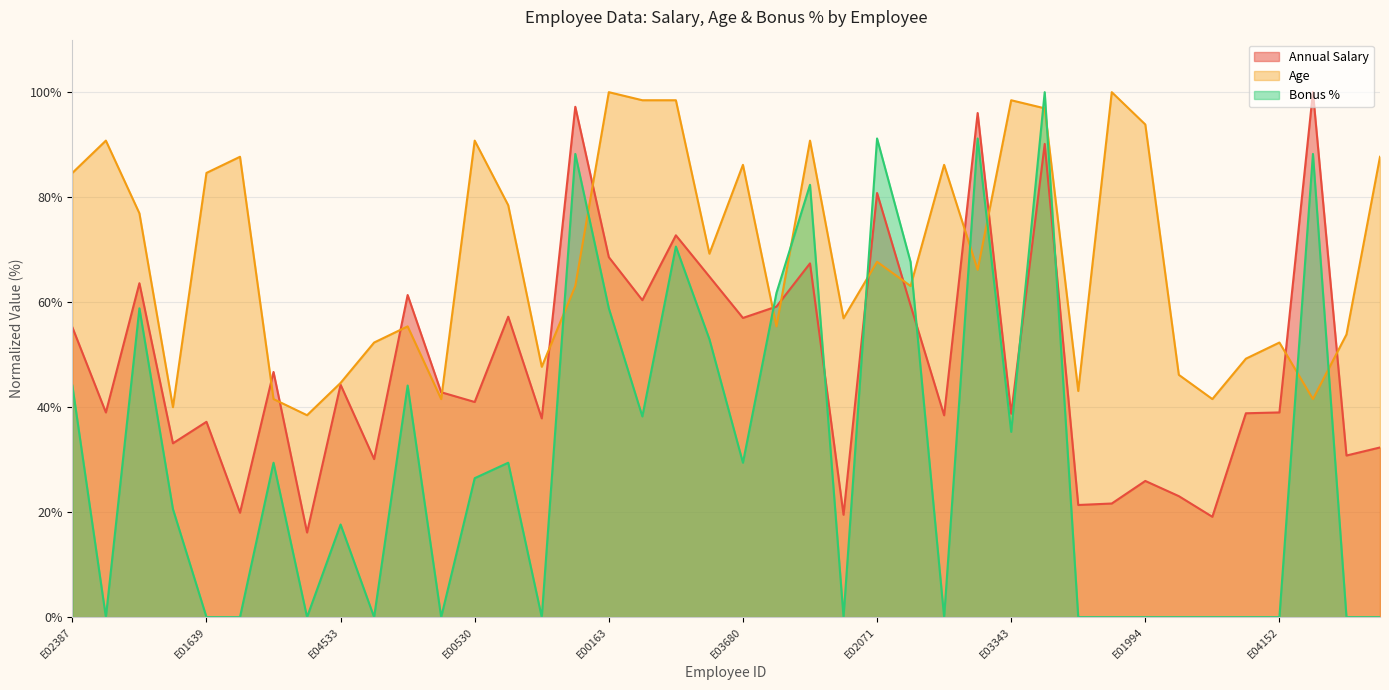

At E04105, list the series in order from smallest to largest.

Bonus %, Annual Salary, Age